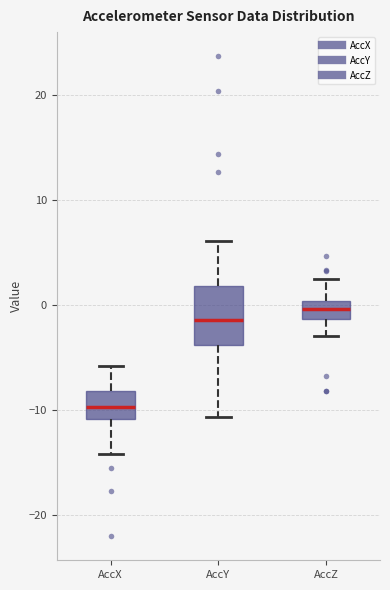

Which box is the tallest, from its lower edge to its upper edge?

AccY